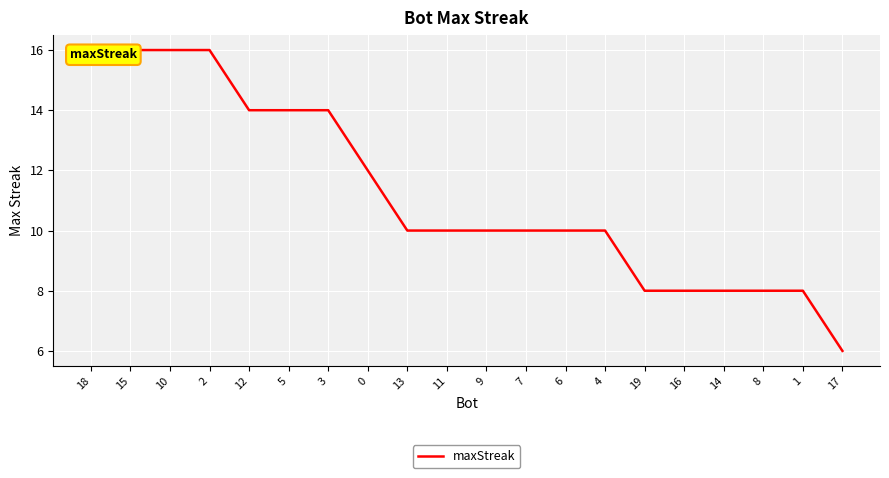

Which label corresponds to the largest value in the chart?

18